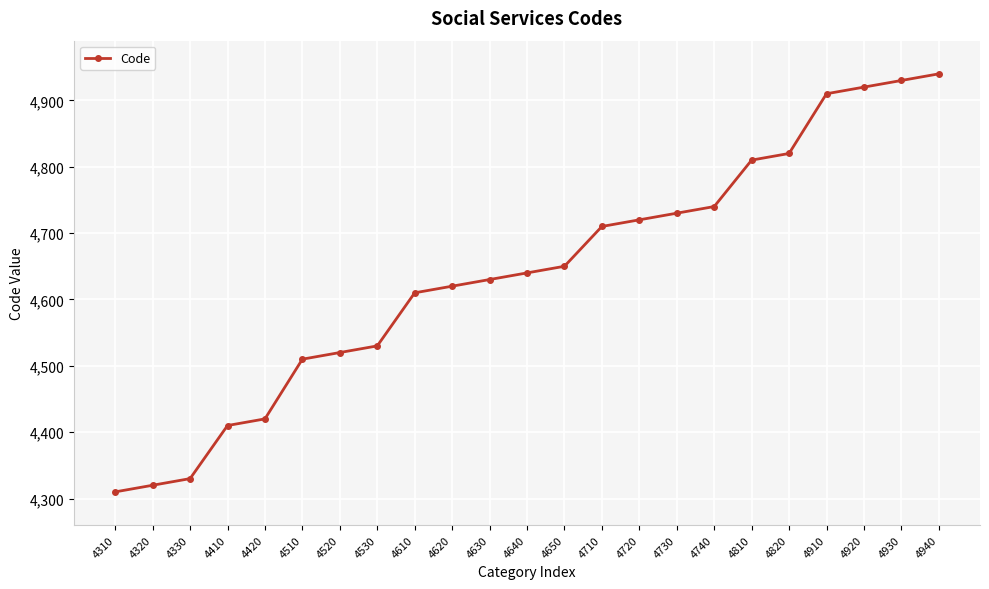

How many categories are shown in the chart?

23